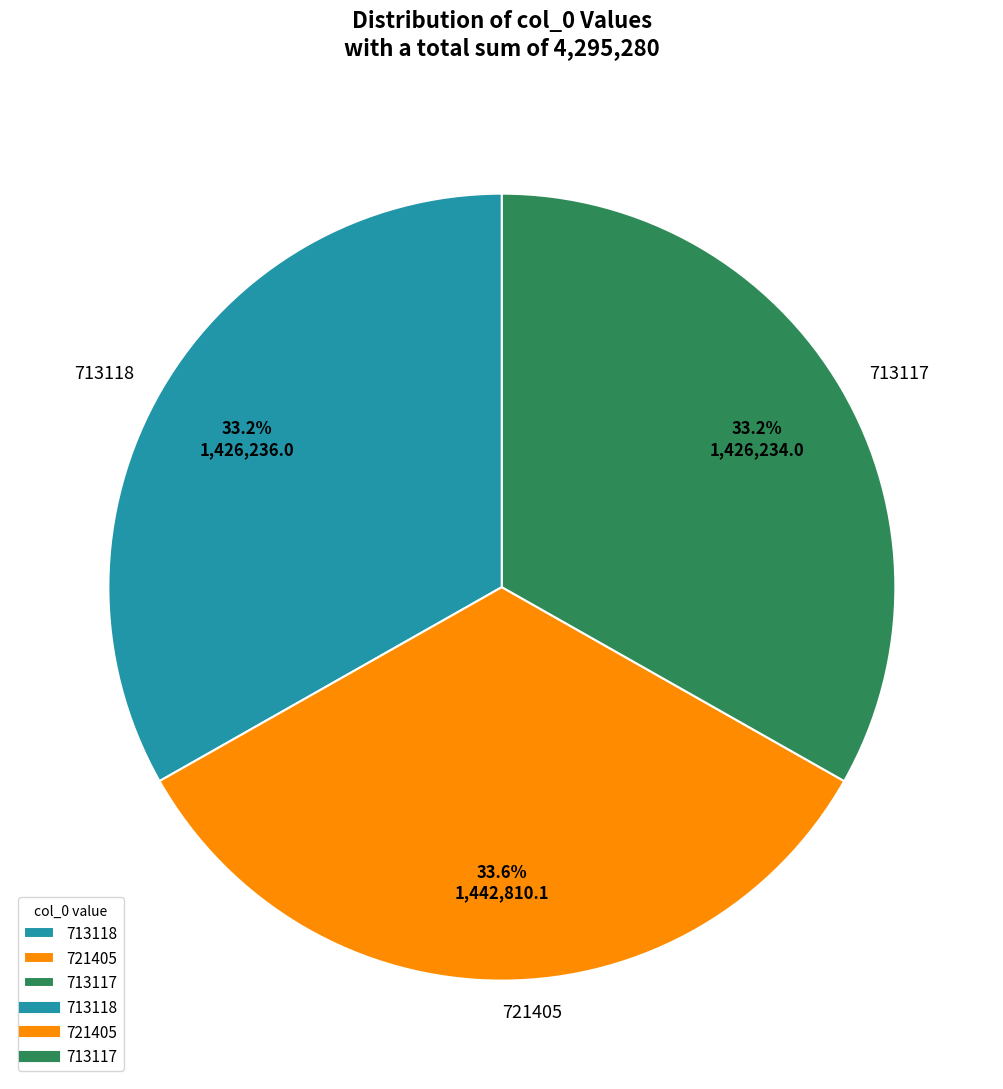

What is the ratio of the value at 713118 to the value at 721405?

1.0